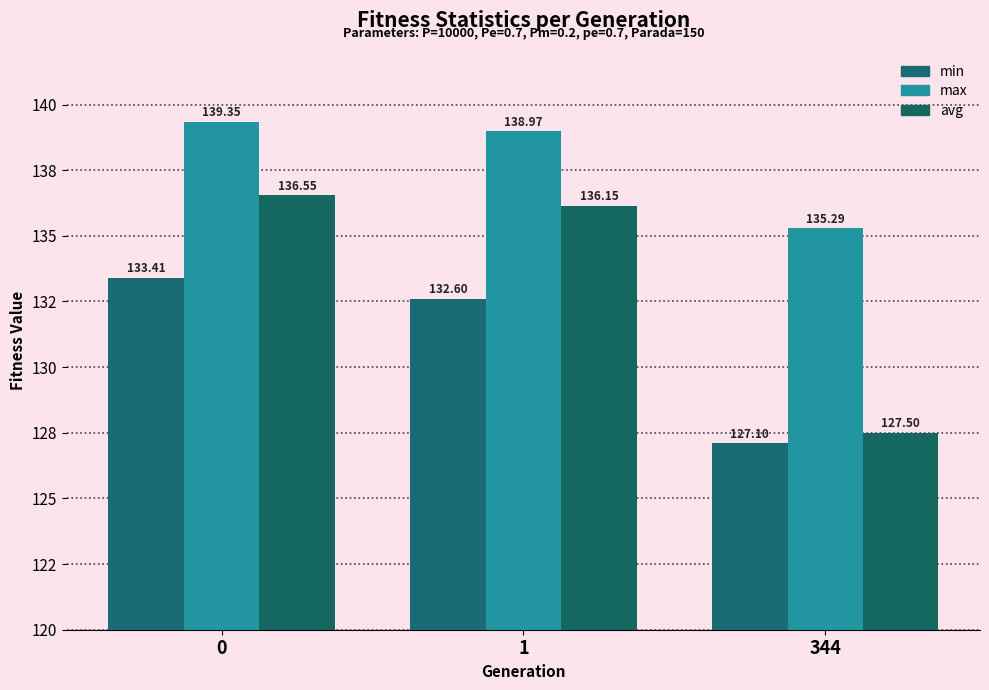

Does the chart contain any negative values?

No